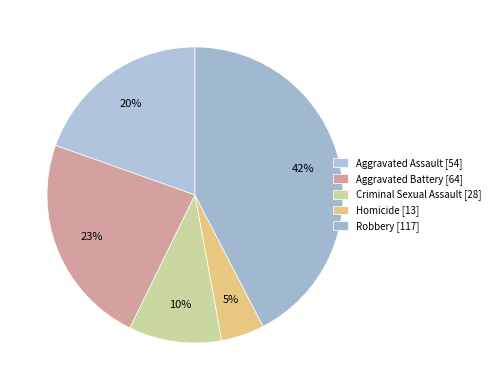

Do Aggravated Battery and Criminal Sexual Assault together represent more than half of the pie?

No